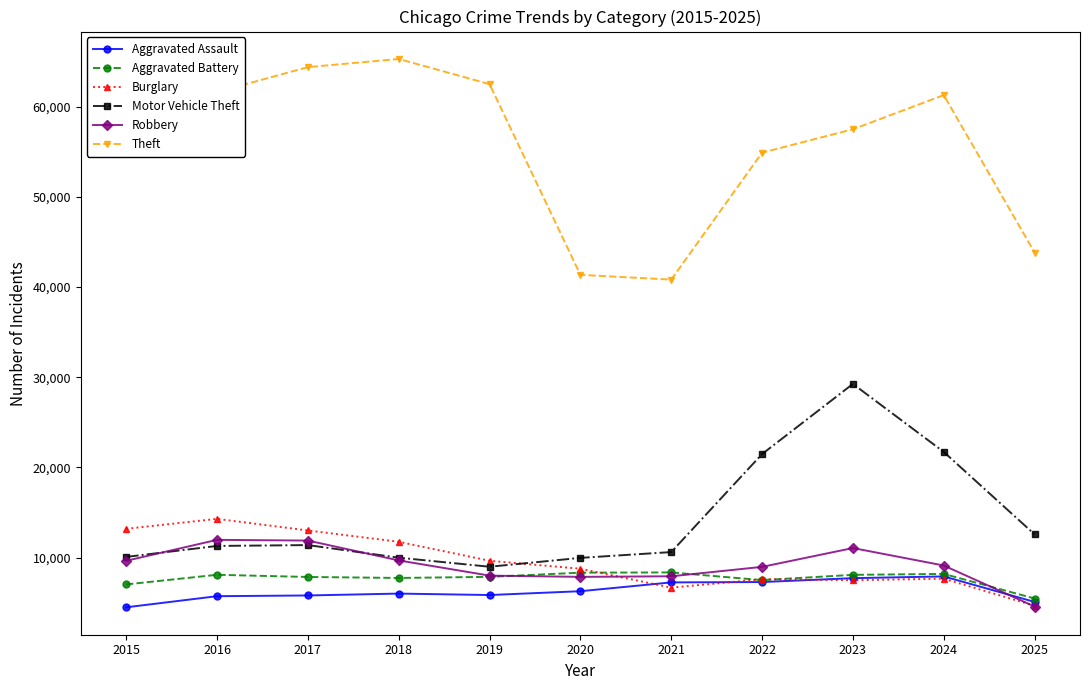

Which series changed the most between 2015 and 2022?

Motor Vehicle Theft